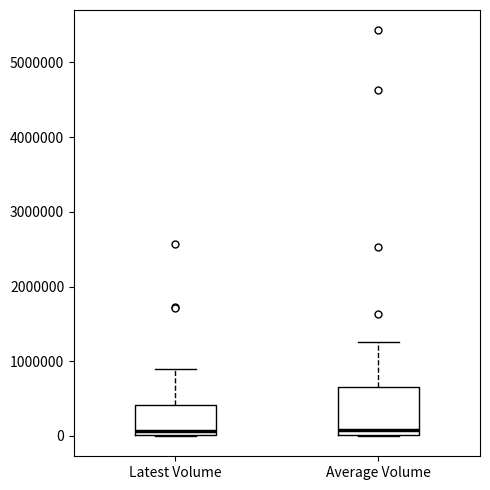

Where does the median line of the box for Latest Volume sit on the y-axis? The values are not printed on the chart, so give them approximately, as read against the axis.

100000